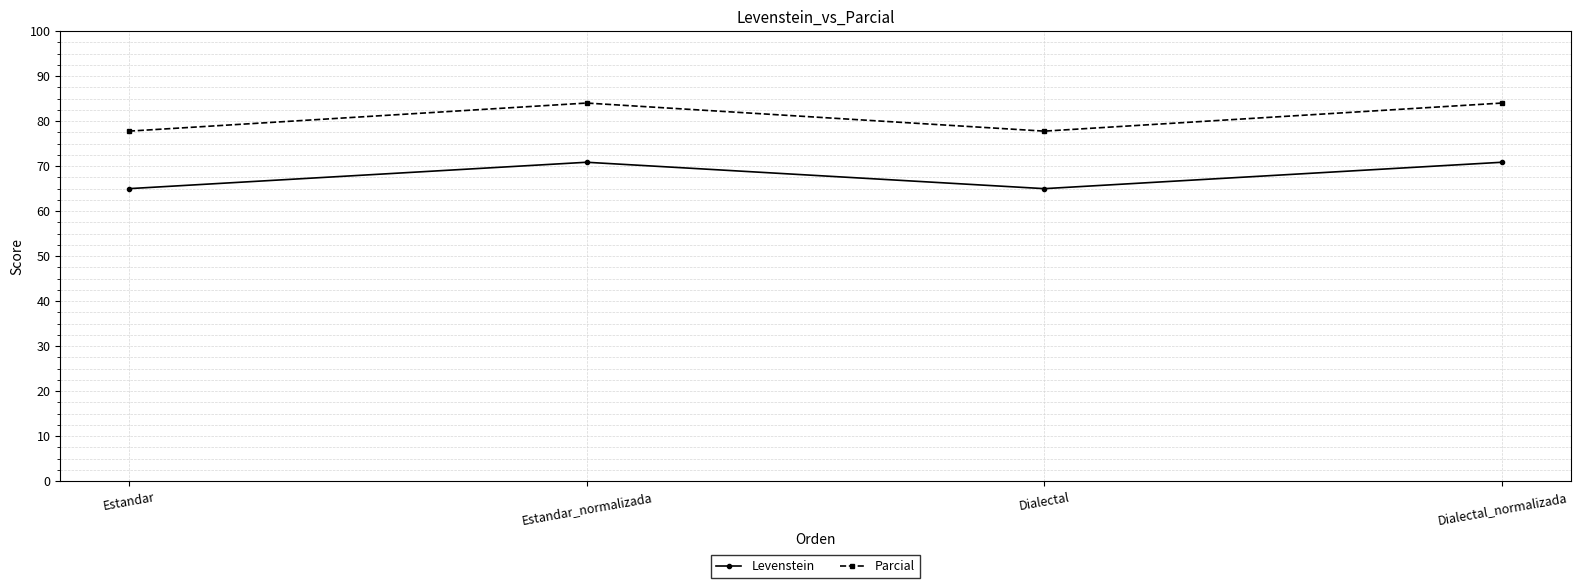

What is the total value across all series at Estandar_normalizada?

154.9